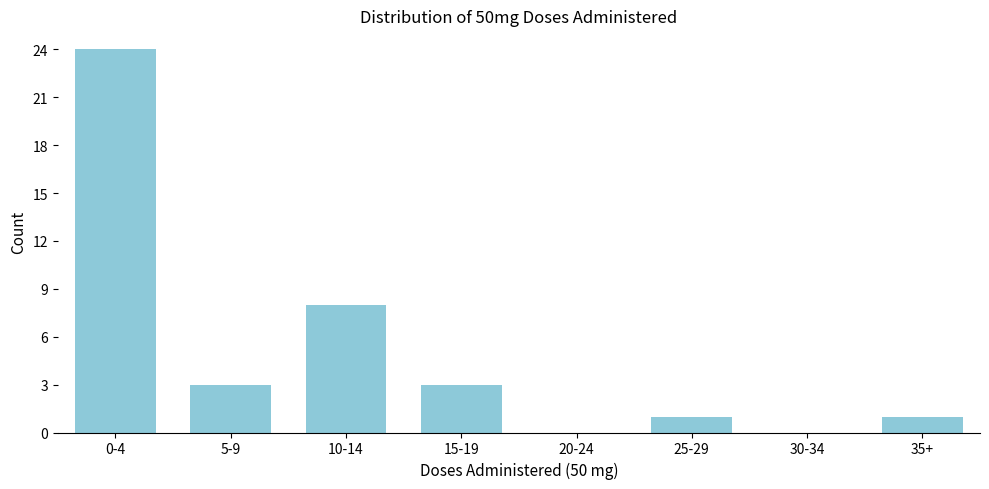

Reading left to right, list all the values displayed in this chart.

0-4=24	5-9=3	10-14=8	15-19=3	20-24=0	25-29=1	30-34=0	35+=1